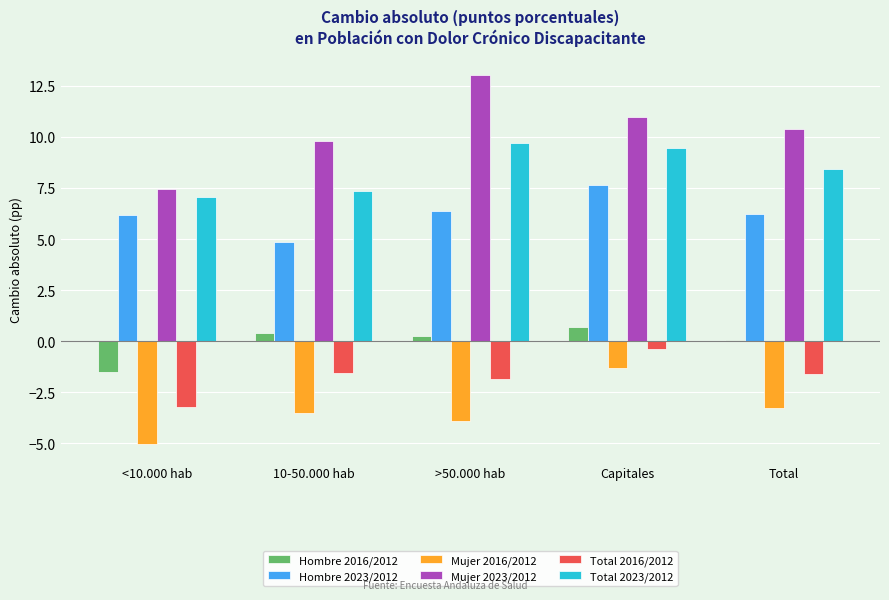

The value of Mujer 2023/2012 at Capitales is 11.0. True or false?

True